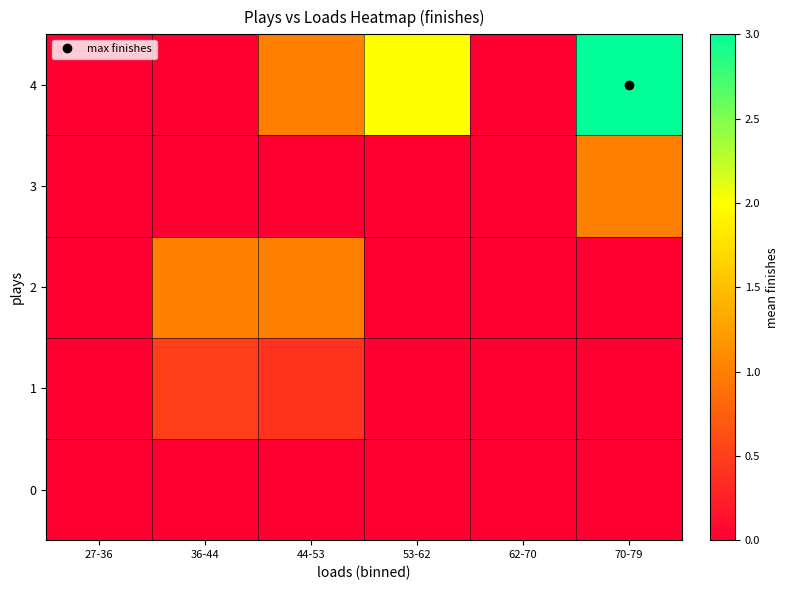

Which has a higher value, 62-70 or 36-44?

62-70